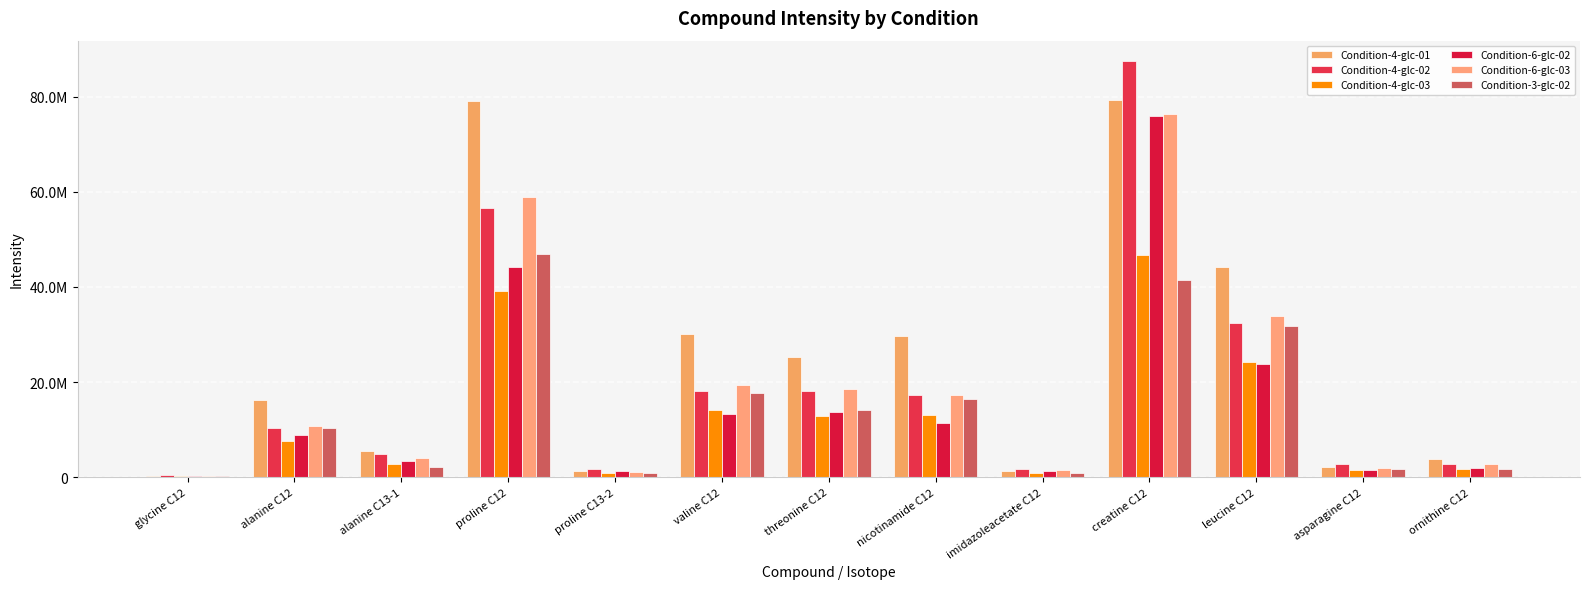

What is the difference between the second highest and second lowest values in the Condition-6-glc-03 series?

57814698.9